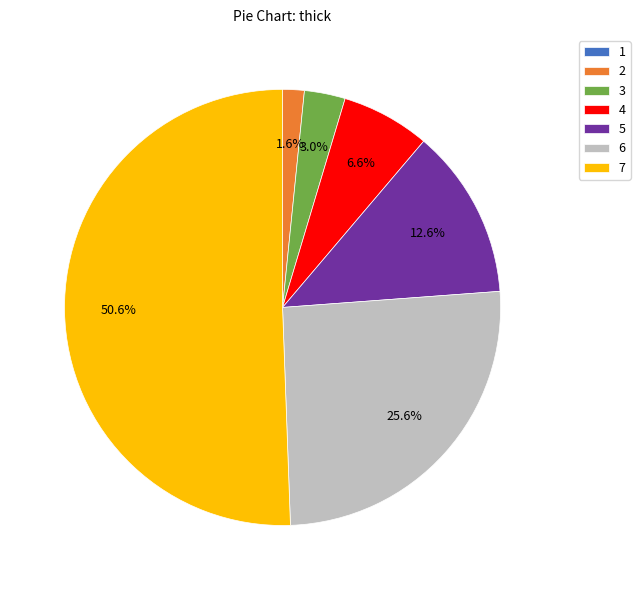

Which category has the biggest portion of the pie?

7